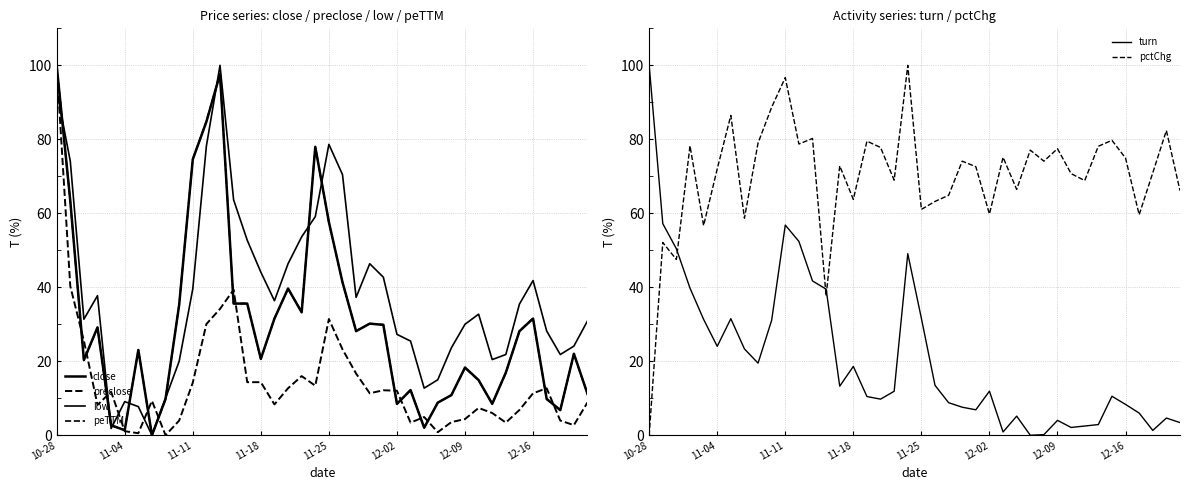

Is this an area chart (filled region under the line)?

No